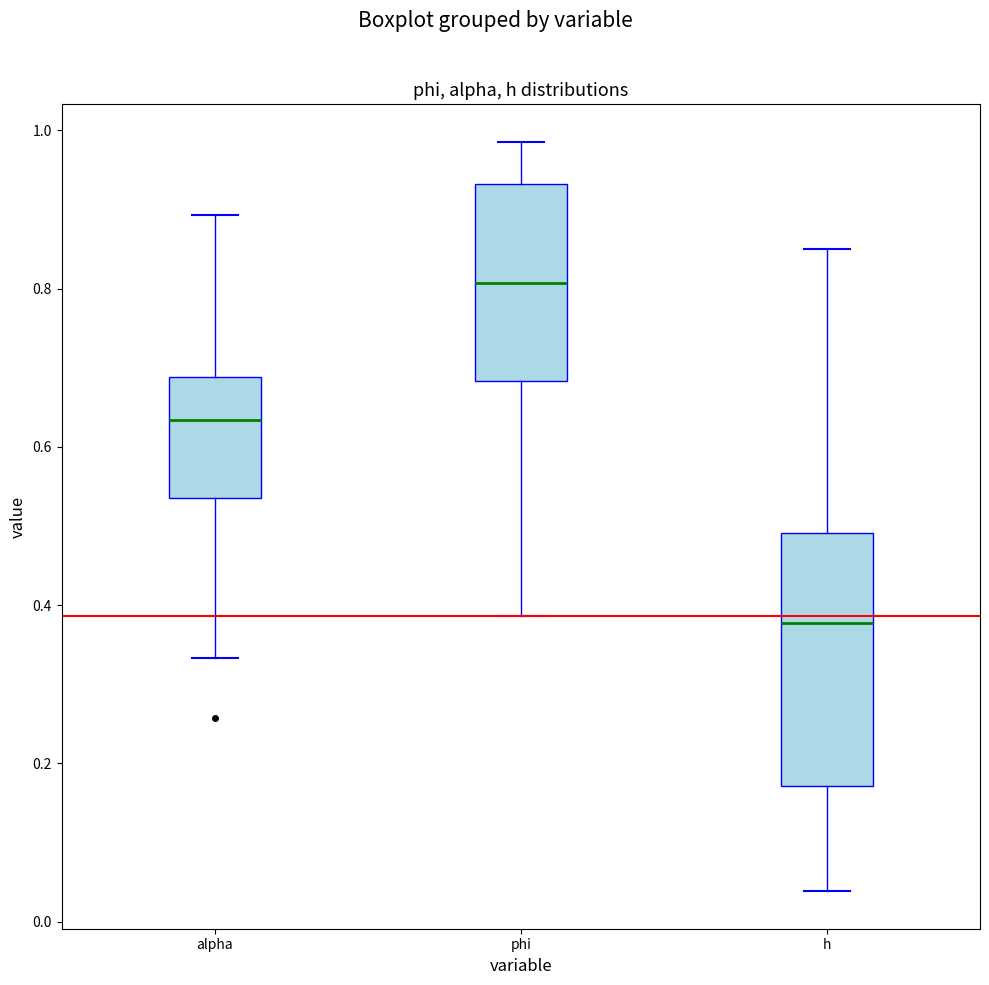

Reading left to right, read every box against the y-axis: the position of its median line, the range the box covers, and the ends of its whiskers. The values are not printed on the chart, so give them approximately, as read against the axis.

alpha: median 0.64, box 0.54 to 0.68, whiskers 0.34 to 0.90
phi: median 0.80, box 0.68 to 0.94, whiskers 0.38 to 0.98
h: median 0.38, box 0.18 to 0.50, whiskers 0.04 to 0.86